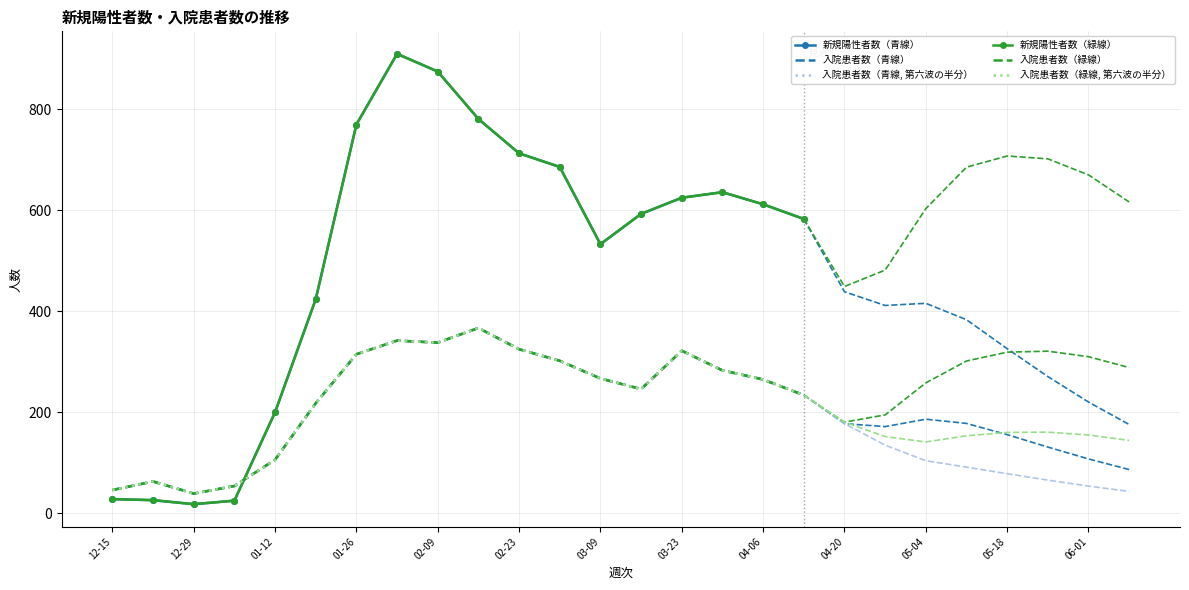

True or false: 入院患者数（青線, 第六波の半分） has more than 0 interior local peaks.

True